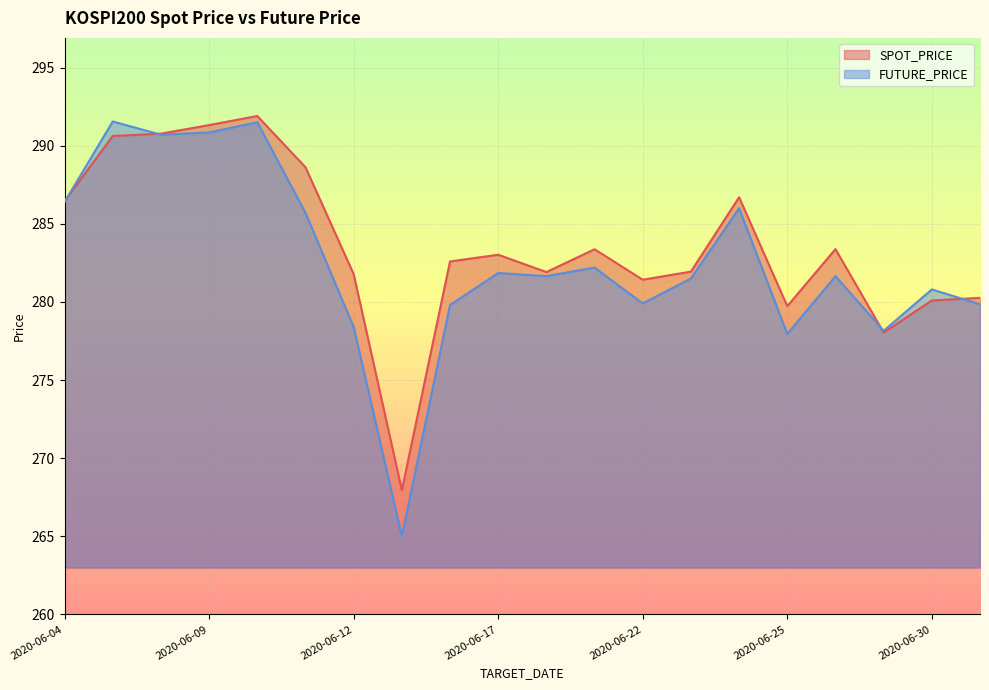

Between 2020-06-10 and 2020-06-29, which series saw the biggest shift?

SPOT_PRICE